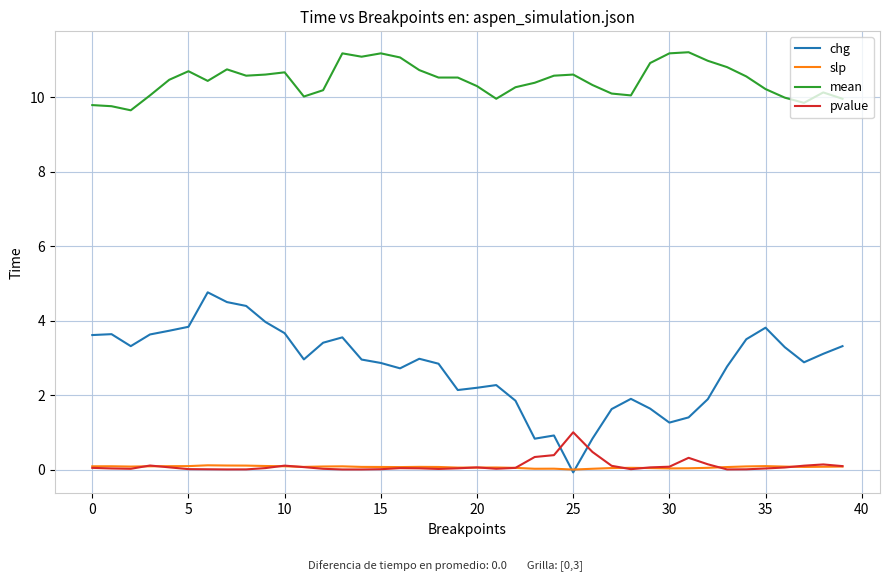

What is the maximum value shown in the chart?

11.2